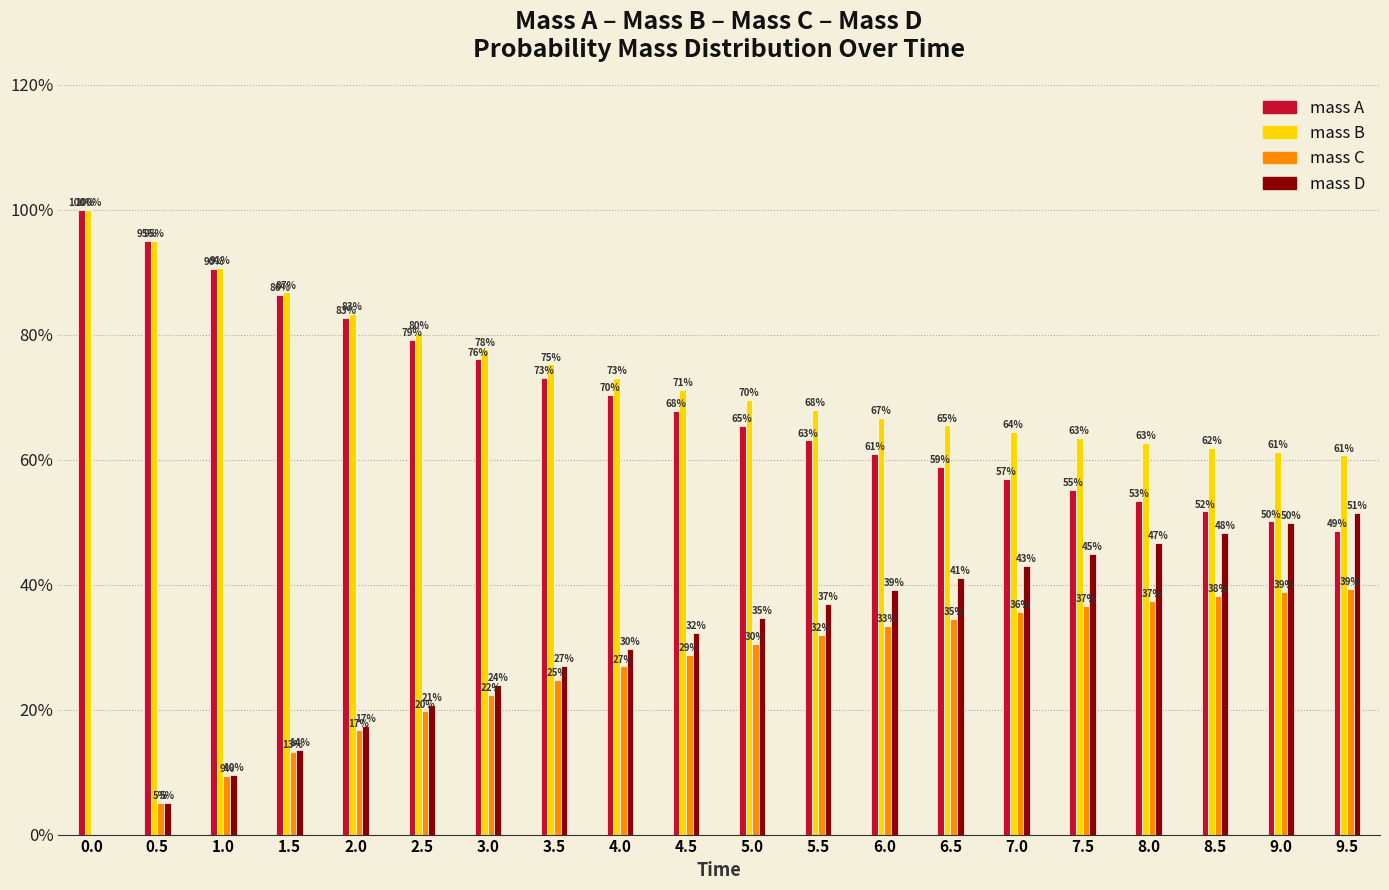

What value does the mass B series have at 5.0?

69.5